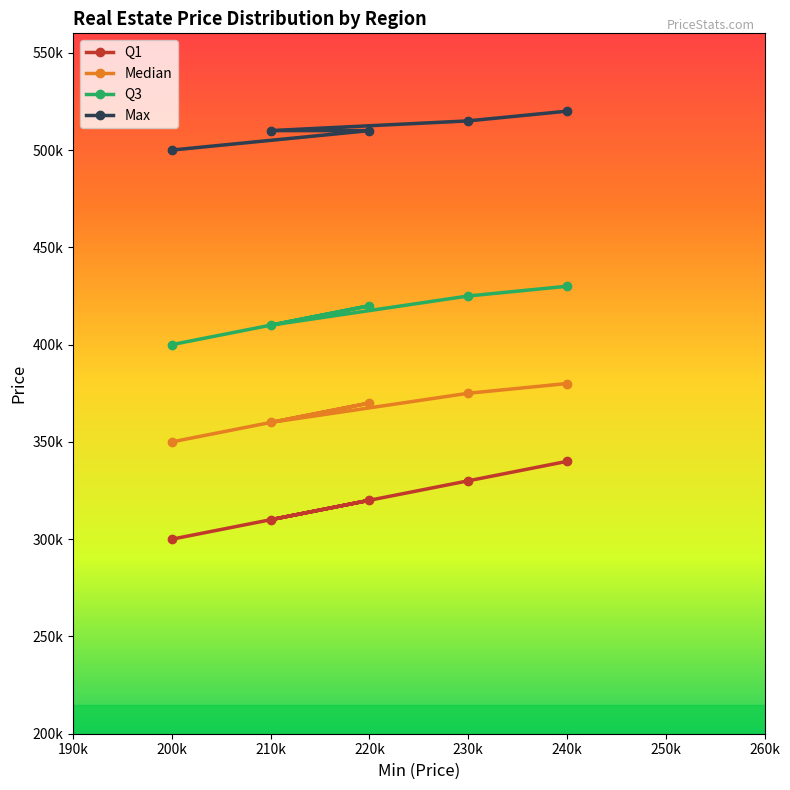

What is the label of the 4th point from the right?

210k